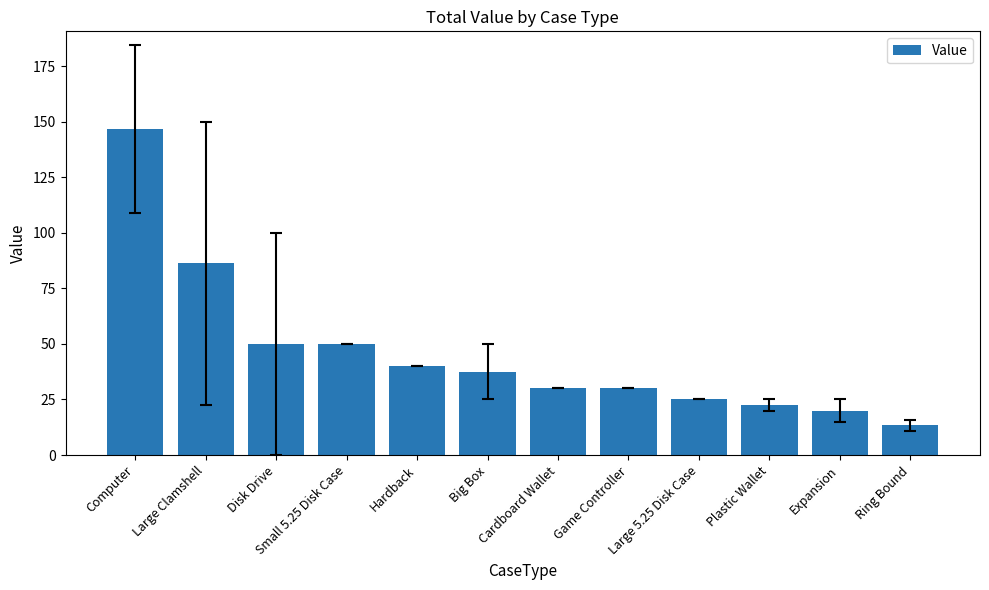

What is the difference between the maximum and minimum values?

133.3